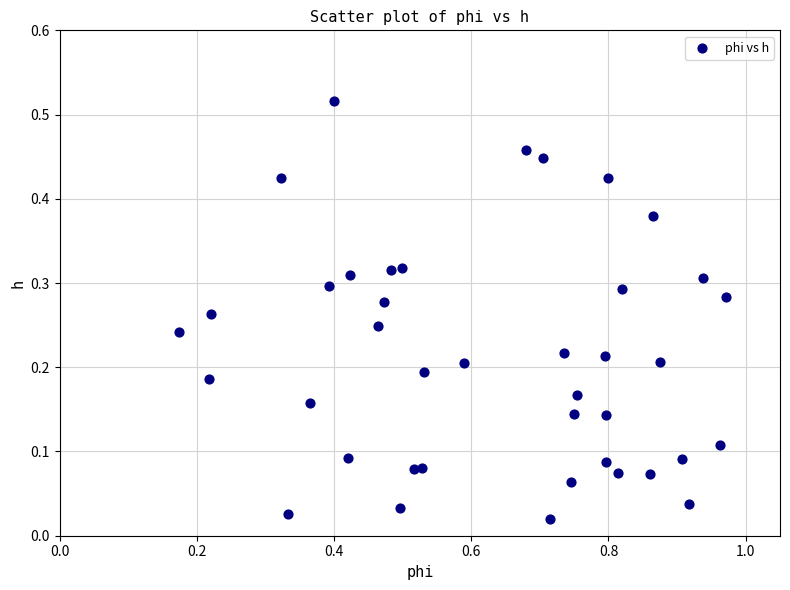

What is the range of X values (max minus min)?

0.8